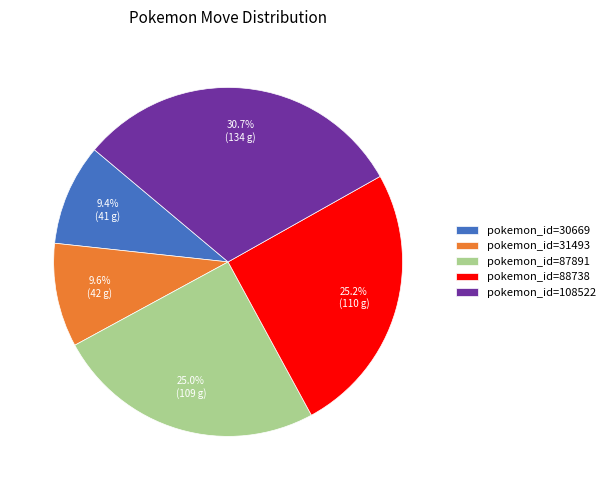

To the nearest percent, what is the difference between the largest and smallest slice percentages?

21%